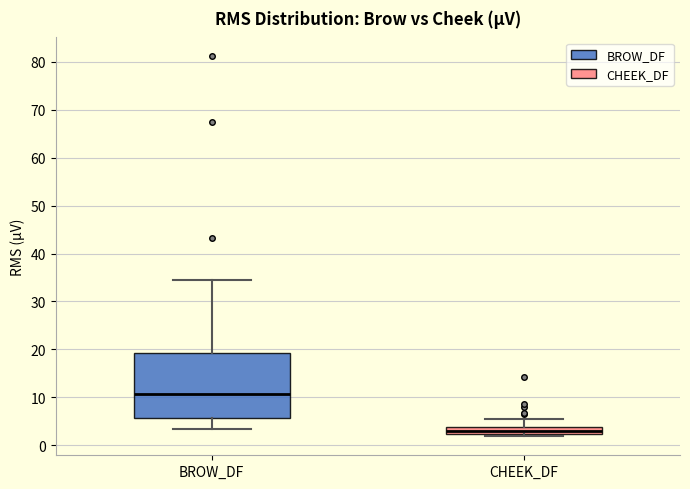

Which box is the tallest, from its lower edge to its upper edge?

BROW_DF